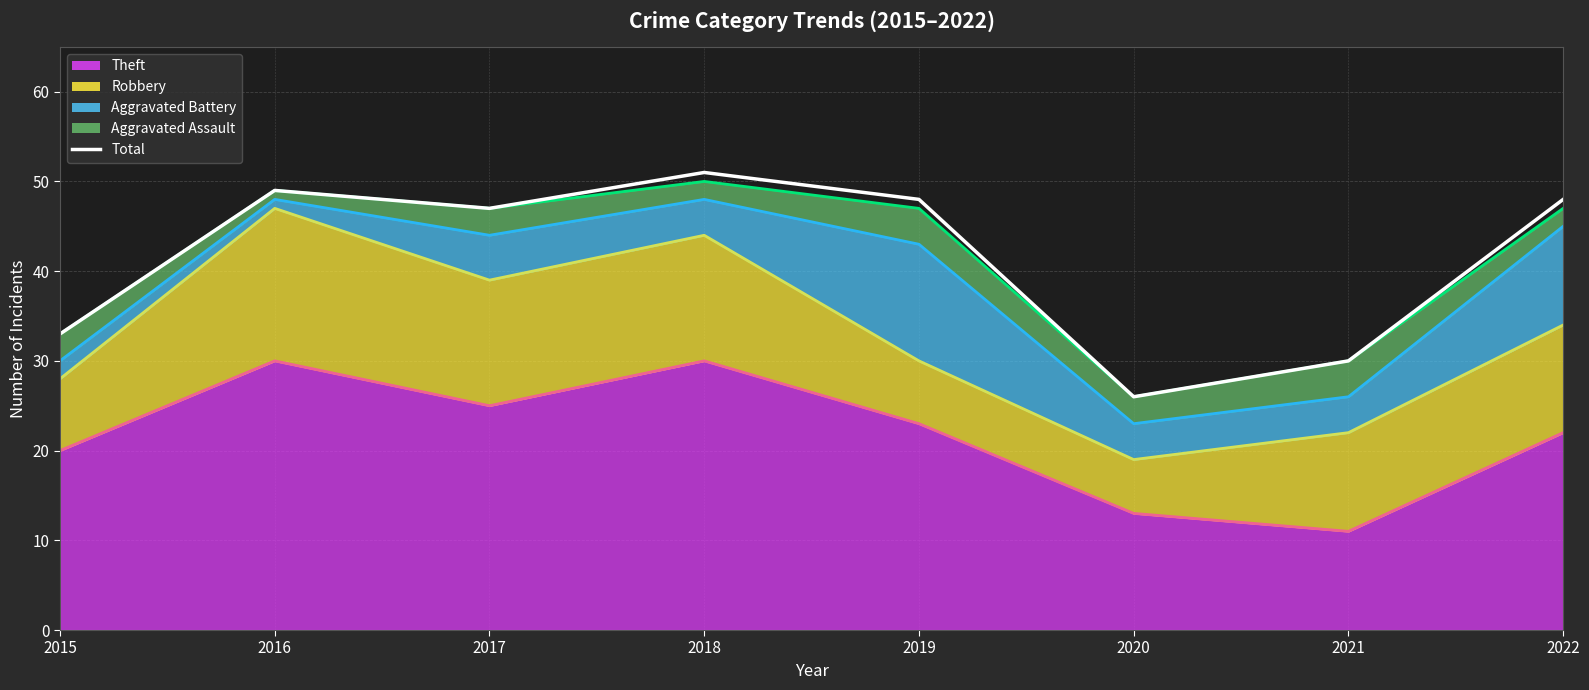

What is the sum of the Aggravated Battery (line) values at 2018 and 2021?

74